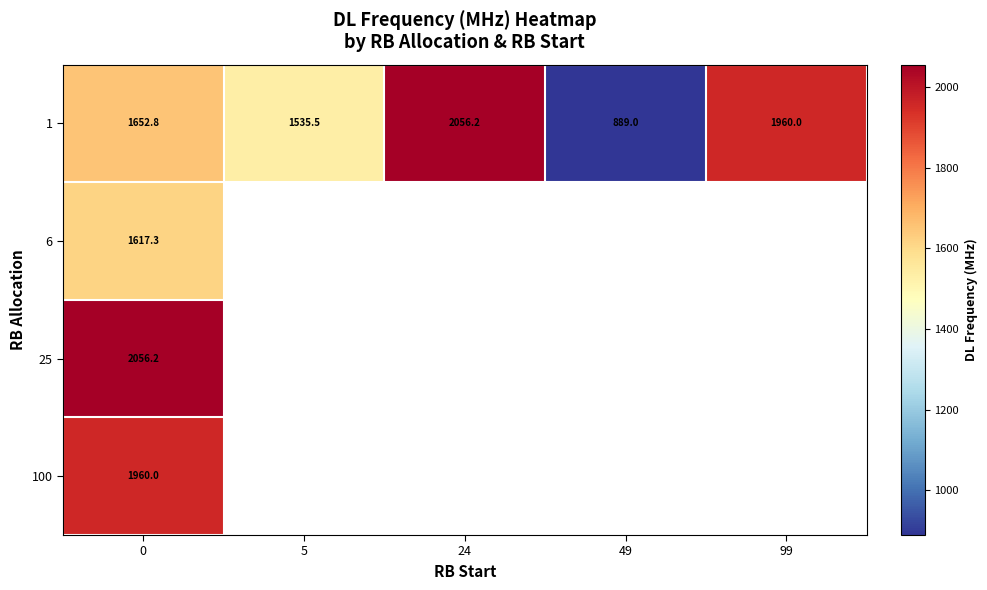

Which series changed the most between 24 and 99?

row_0